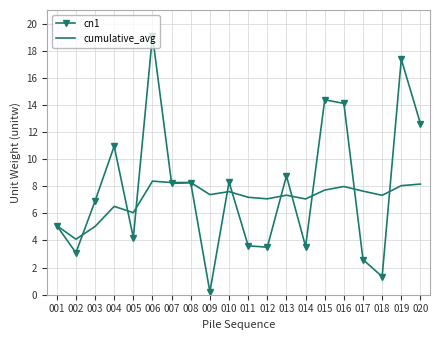

Count the number of data series in this chart.

2